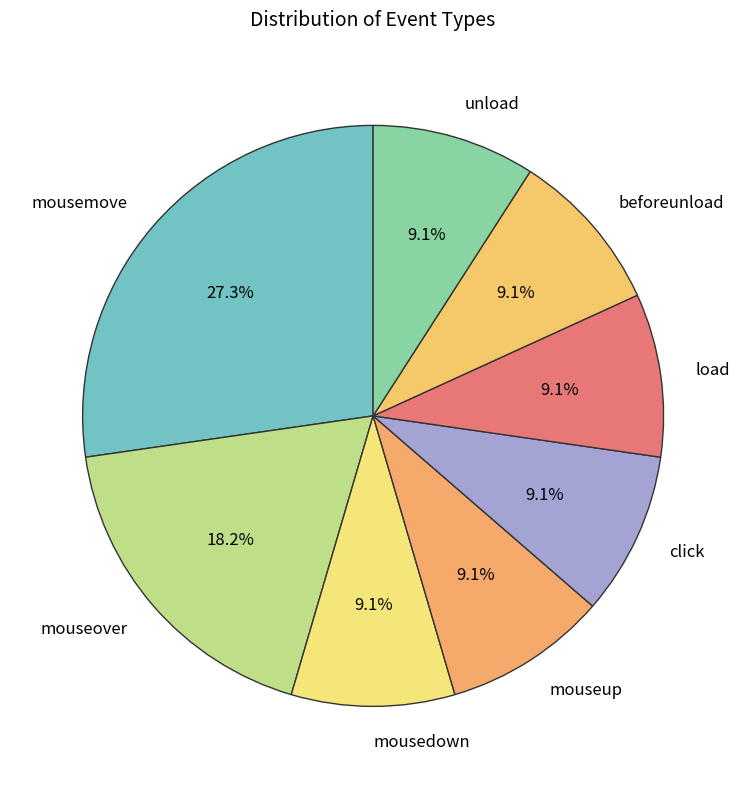

To the nearest percent, what percentage of the pie is click?

9%